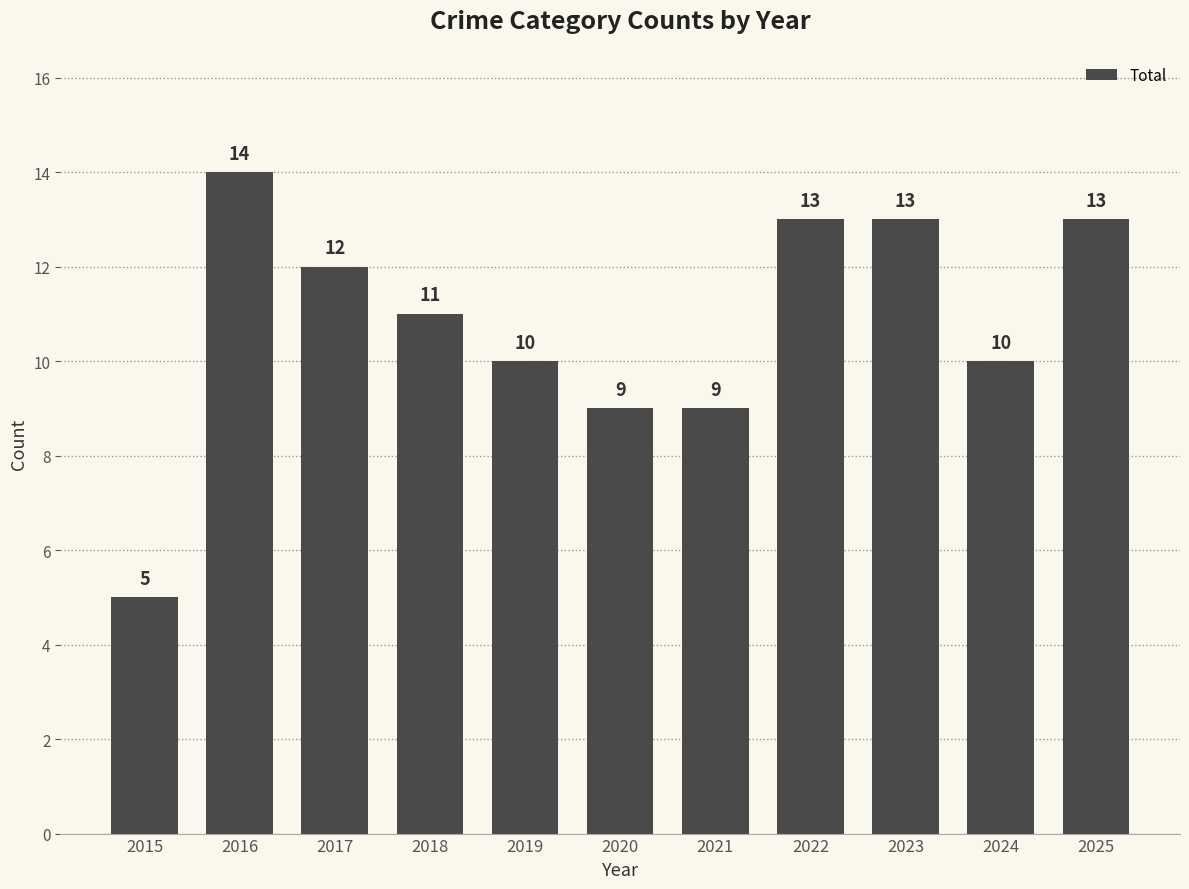

Reading right to left, extract all data points from this chart.

13	10	13	13	9	9	10	11	12	14	5